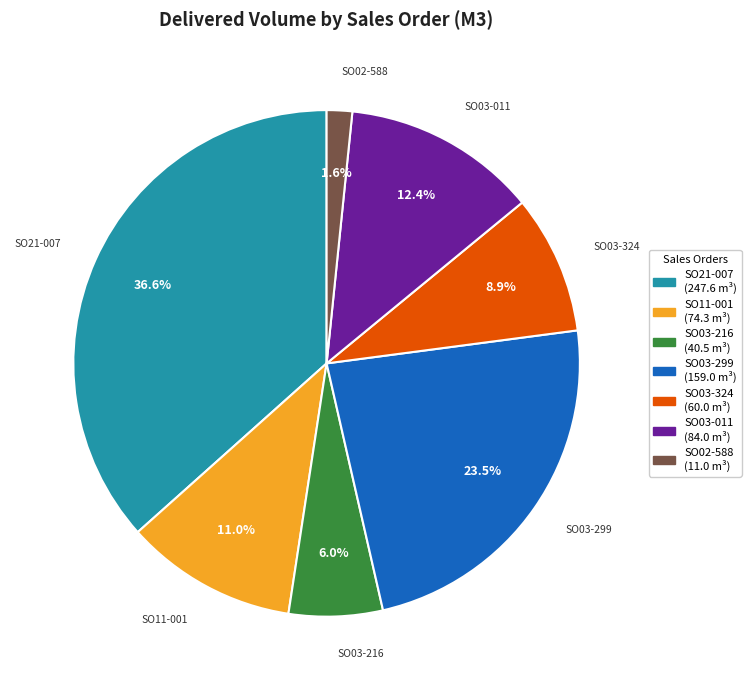

Is there any slice that represents more than half of the pie?

No